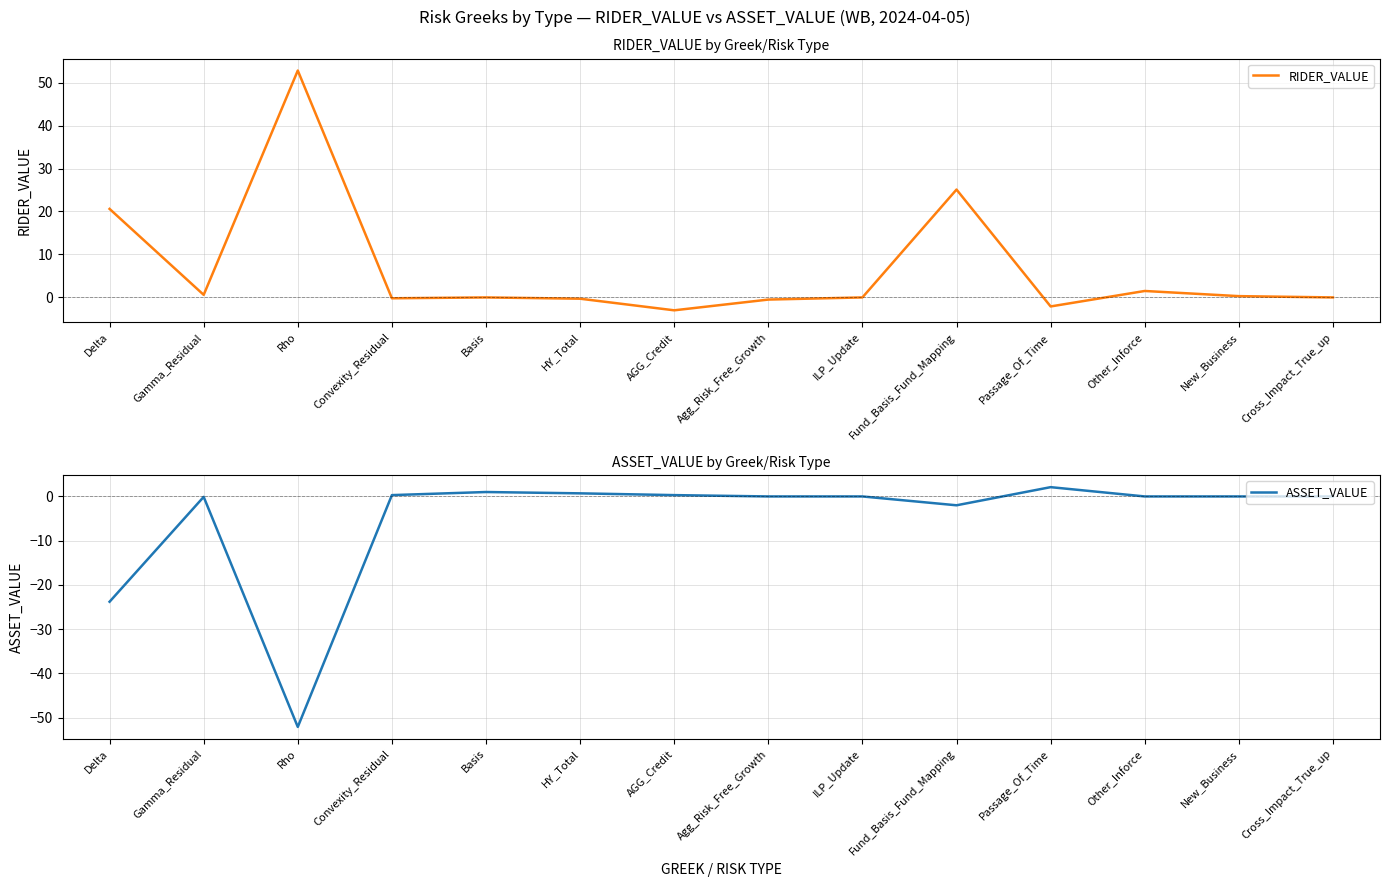

How many lines are shown in the chart?

2